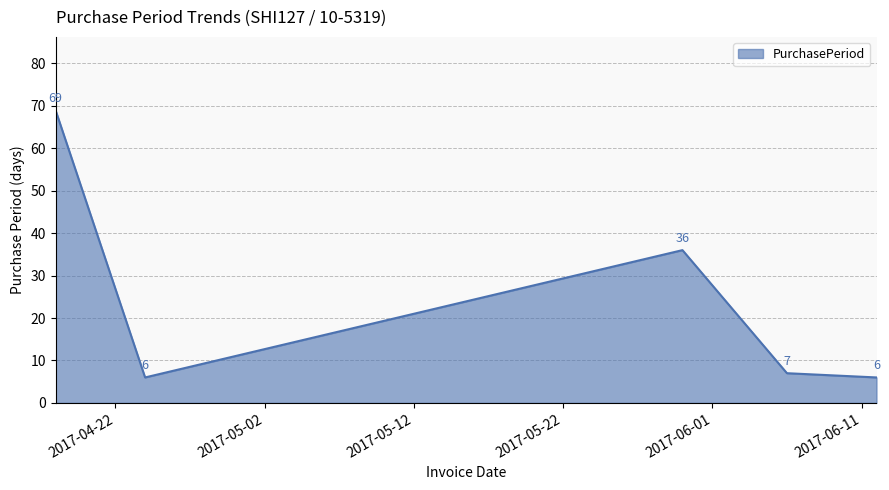

How many interior local peaks (higher than both neighbors) does the data have?

1